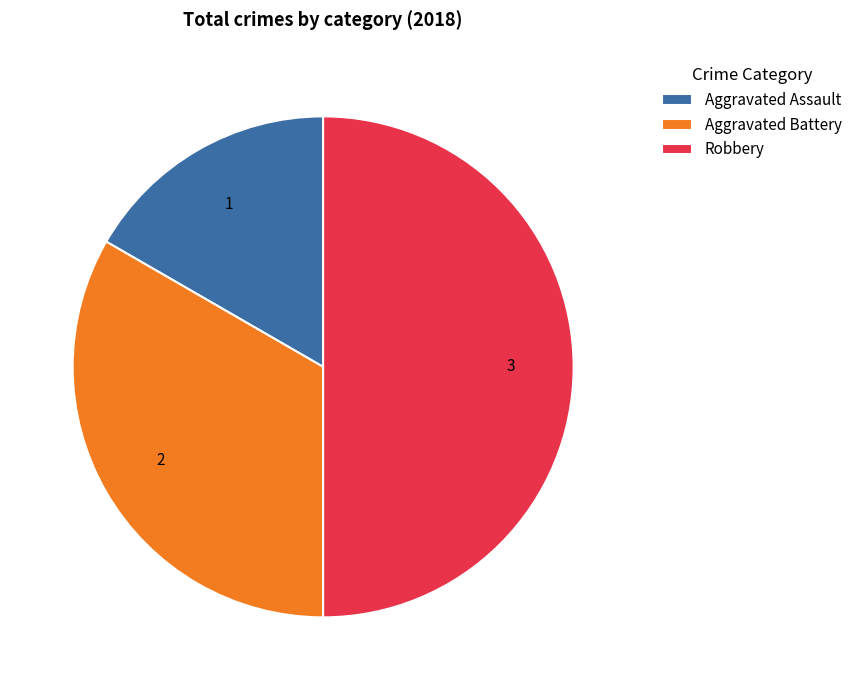

Which has a higher value, Aggravated Assault or Aggravated Battery?

Aggravated Battery